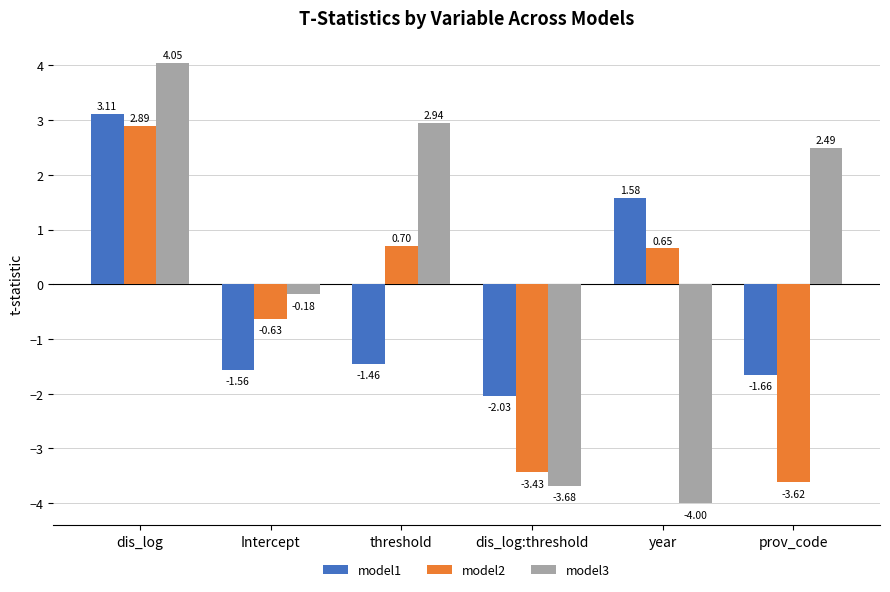

List the series in order of their peak value, lowest first.

model2, model1, model3